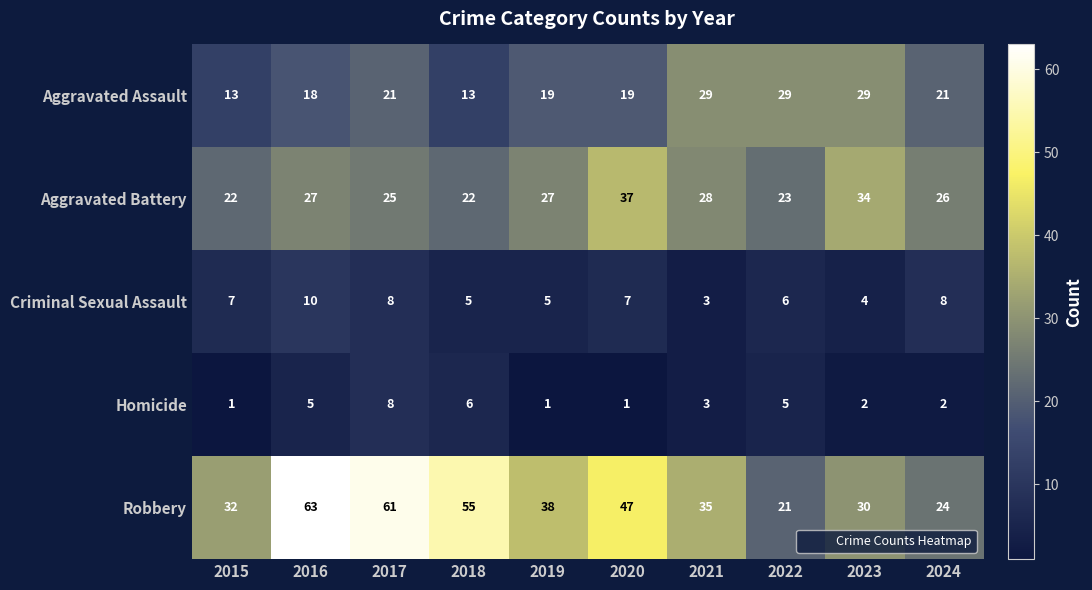

Which series has the widest spread of values?

Robbery